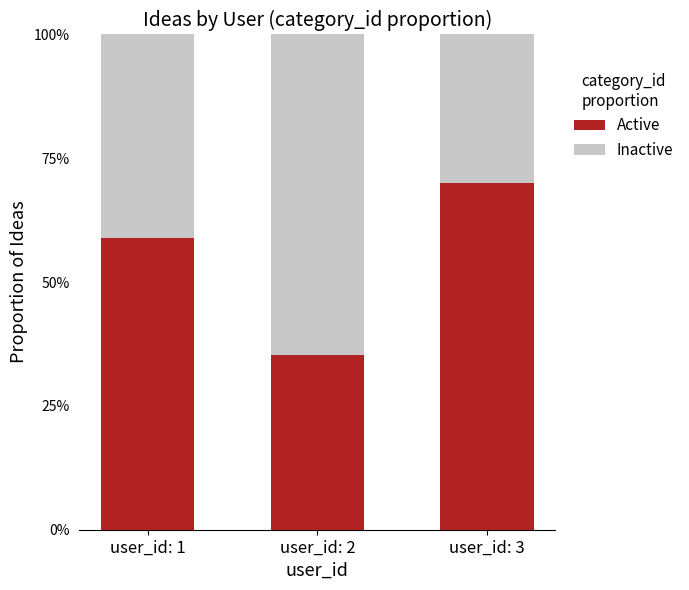

Does the chart contain any negative values?

No